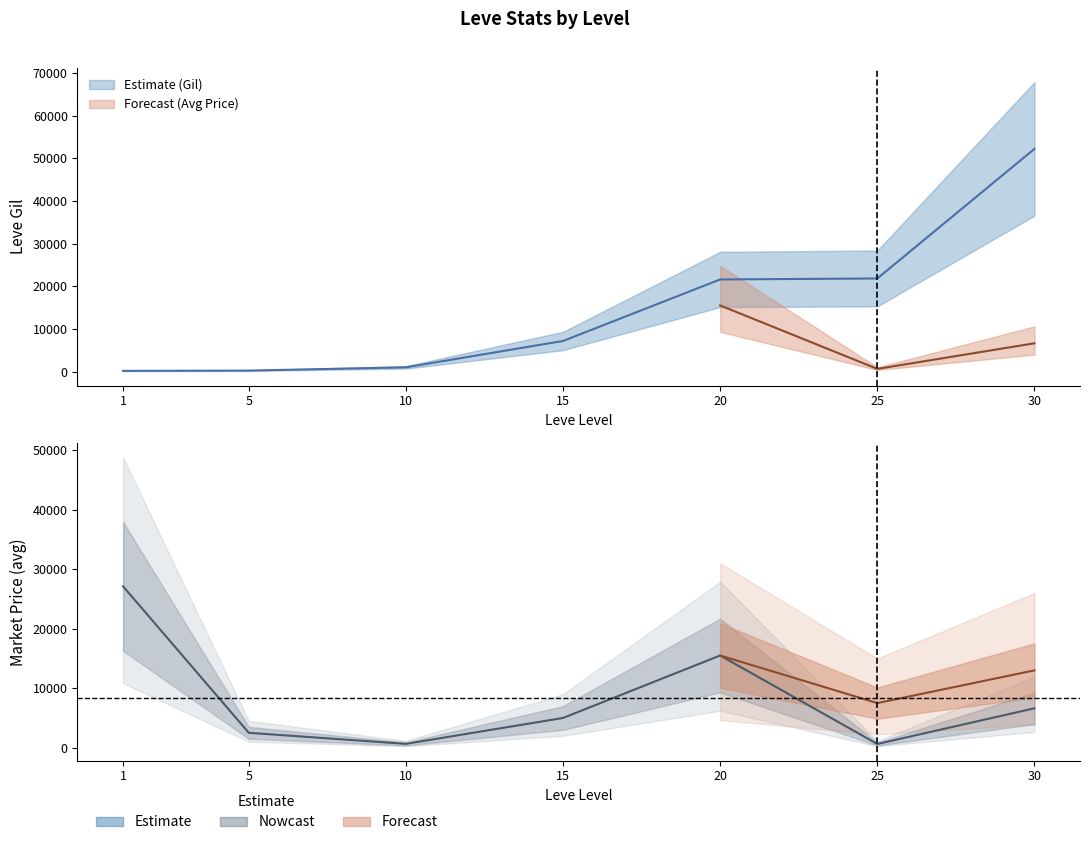

Which has a higher value, 1 or 25?

25